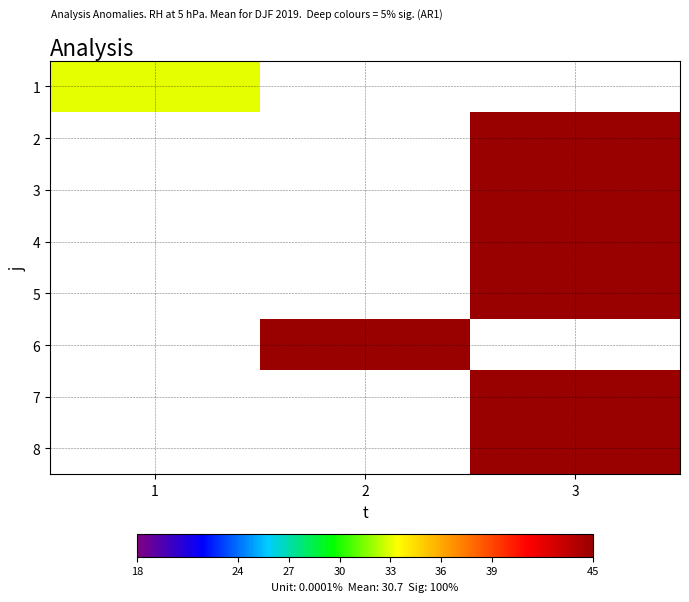

What is the smallest value displayed?

33.0